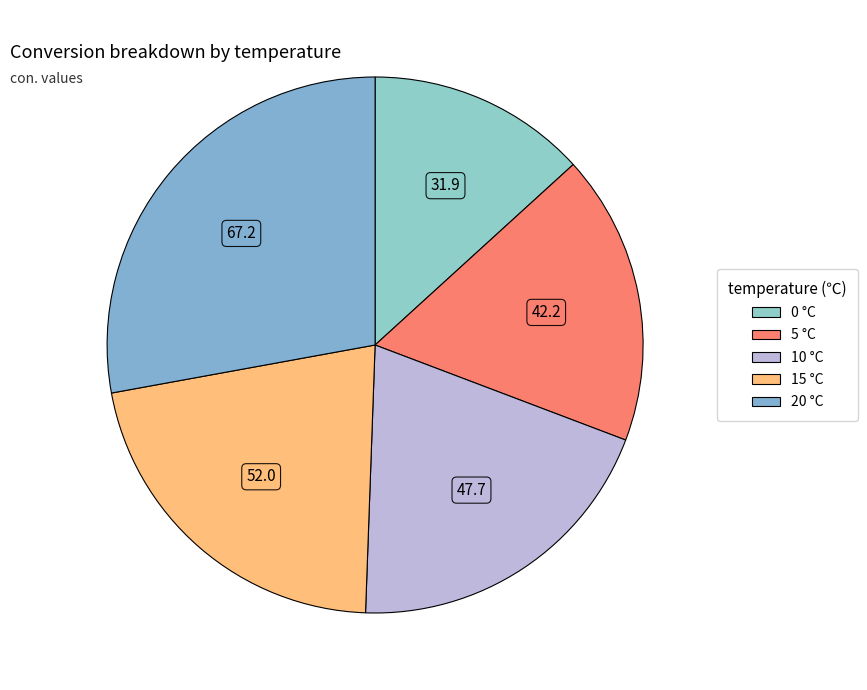

Which has a higher value, 0 or 5?

5